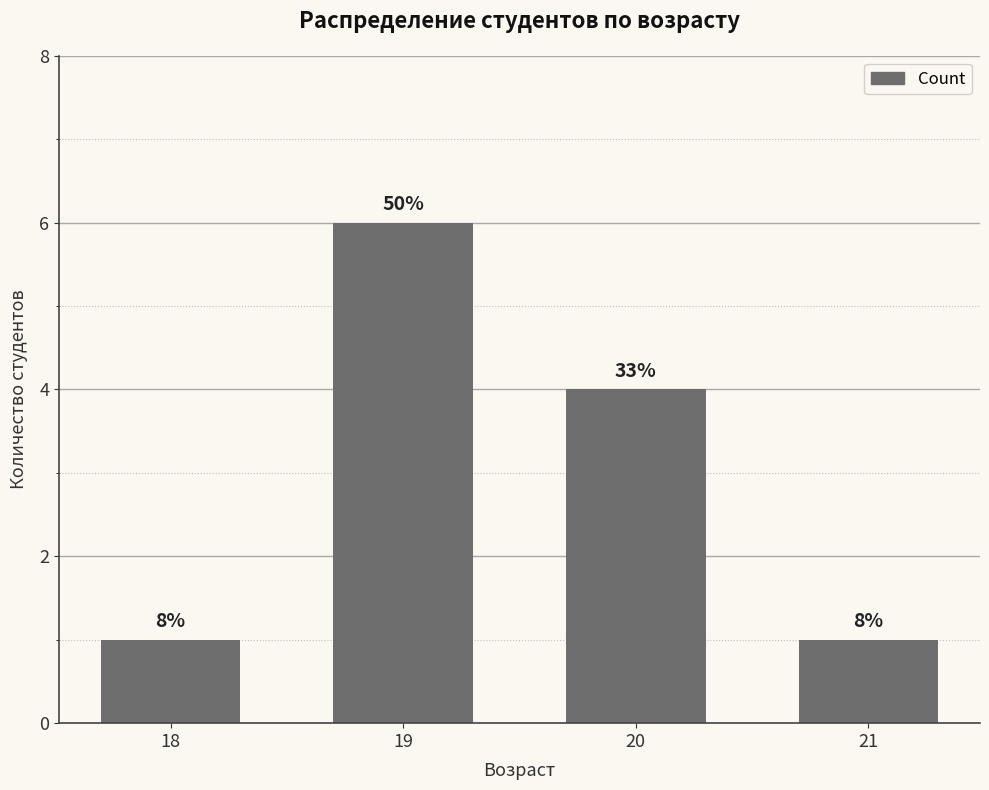

What is the difference between the second highest and minimum values?

3